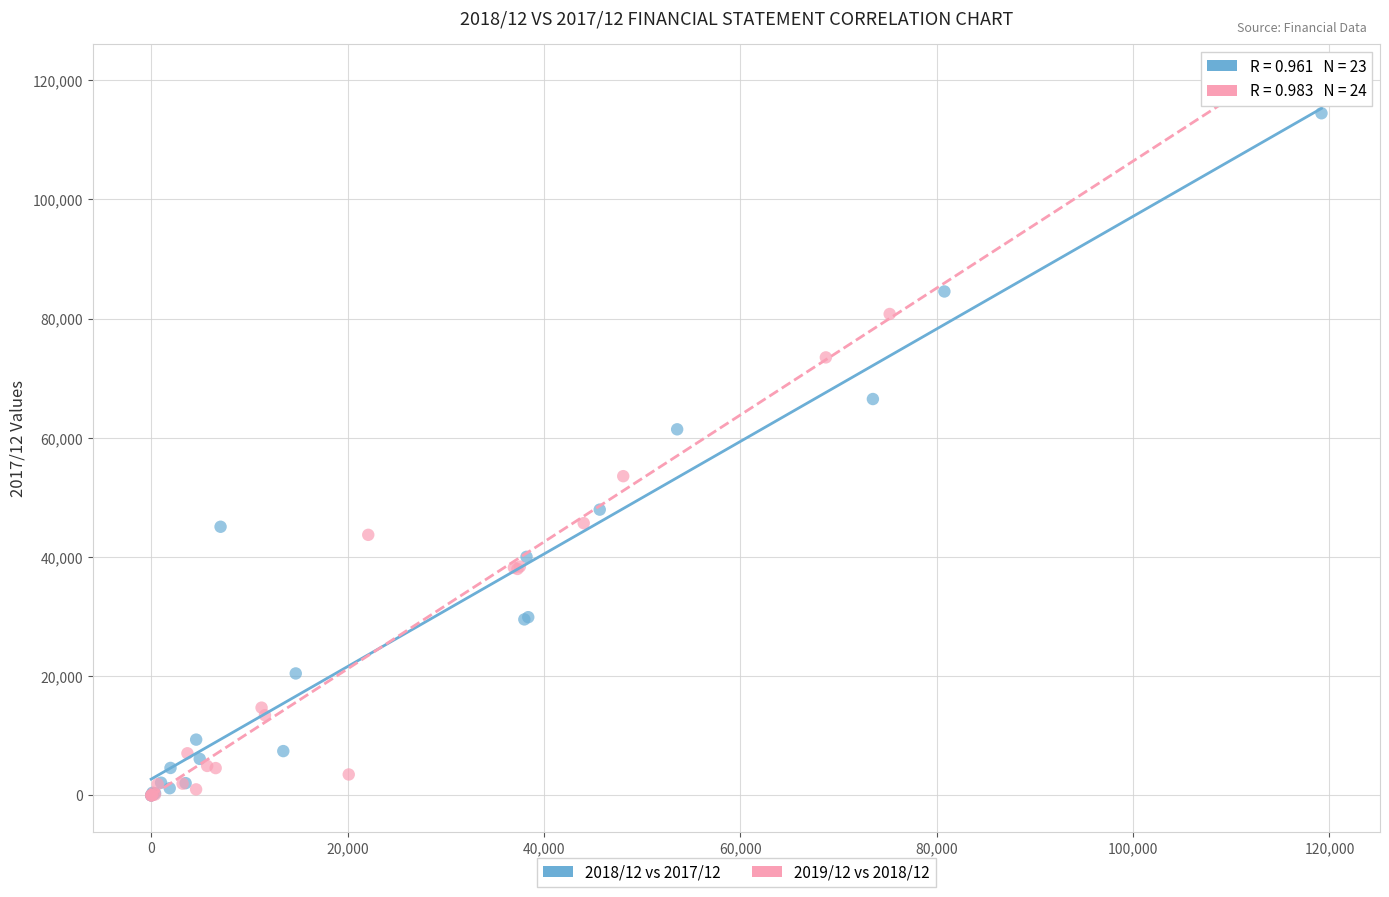

Which series has the widest spread of Y values?

2019/12 vs 2018/12